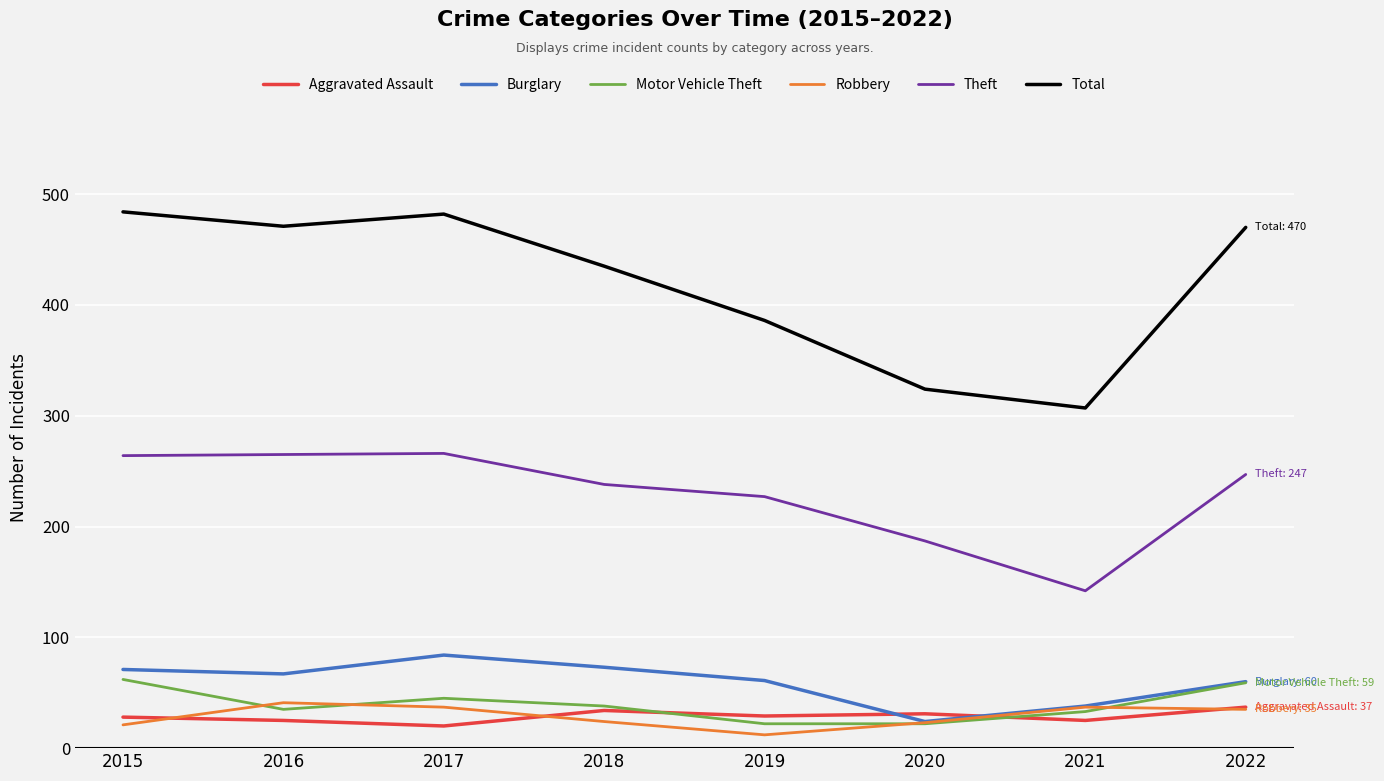

Which series has the largest total across all categories?

Total